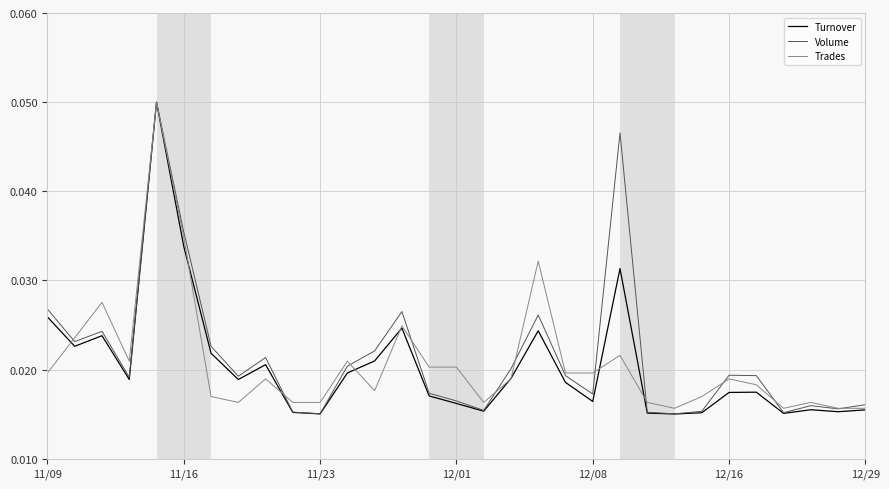

In Turnover, how many points are higher than both neighbors (excluding endpoints)?

8